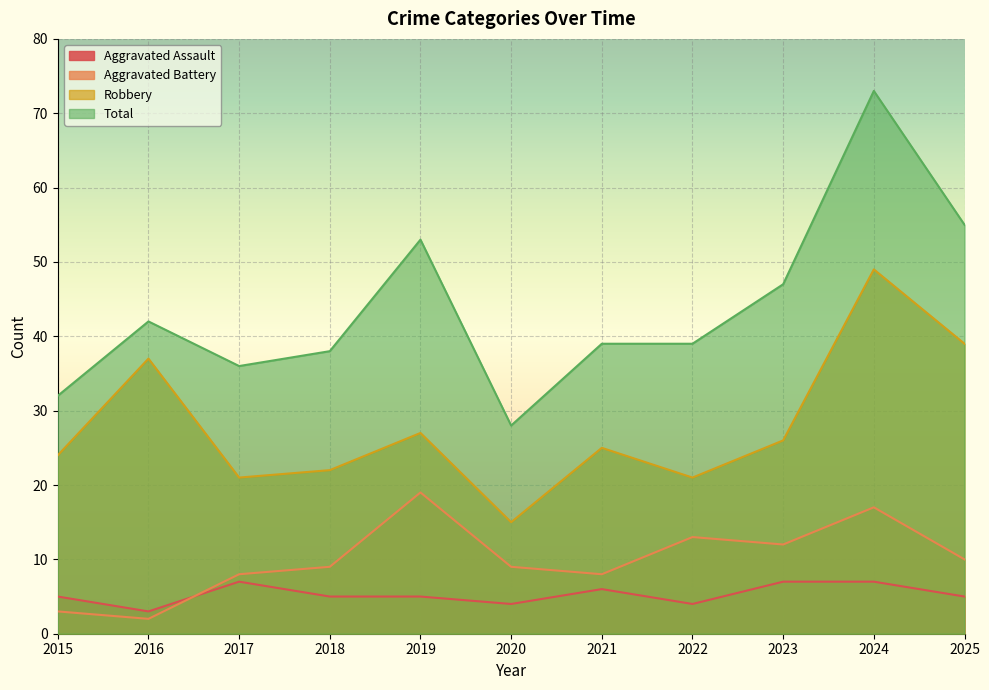

What is the value of the Aggravated Battery point at the 7th from the left?

8